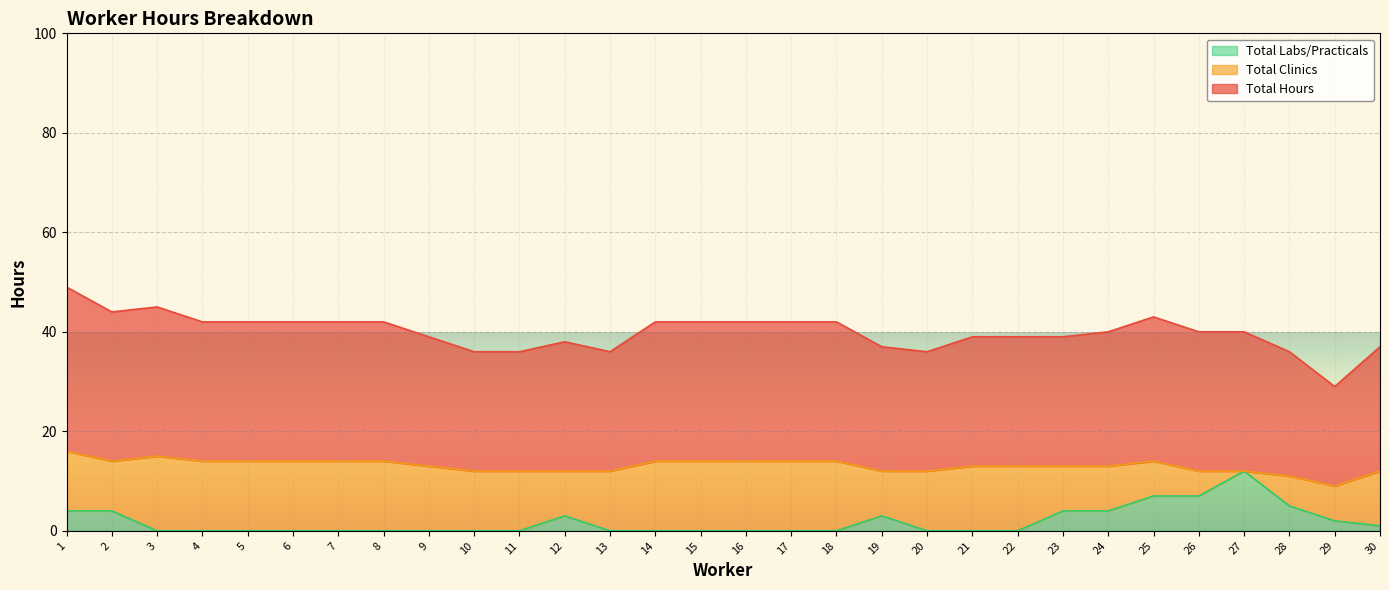

How many interior local peaks does the Total Labs/Practicals series have?

3